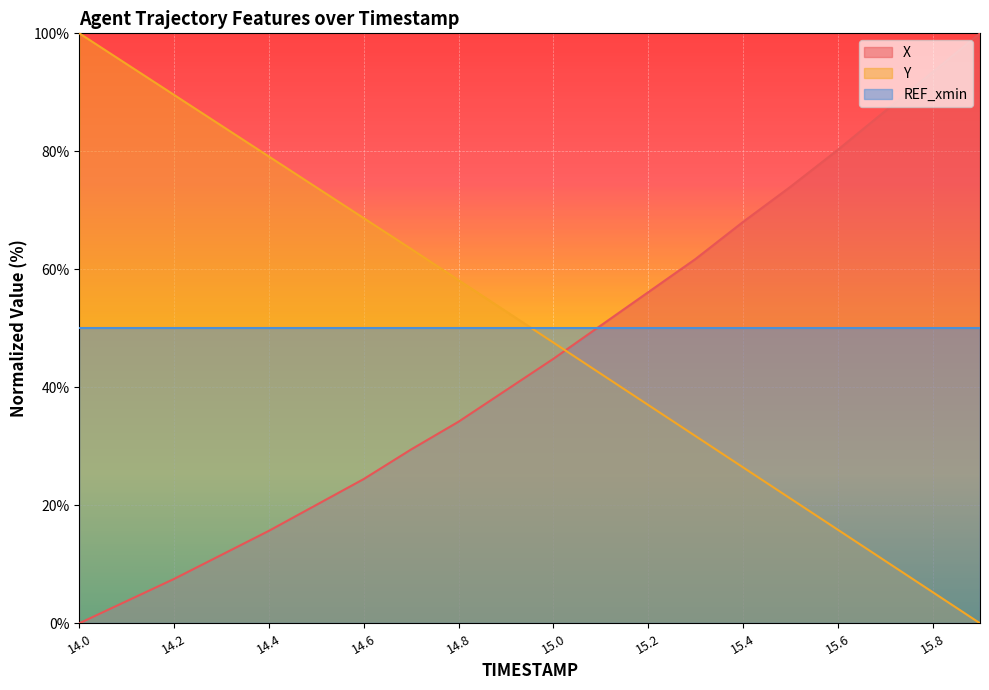

At 14.2, list the series in order from largest to smallest.

Y, REF_xmin, X